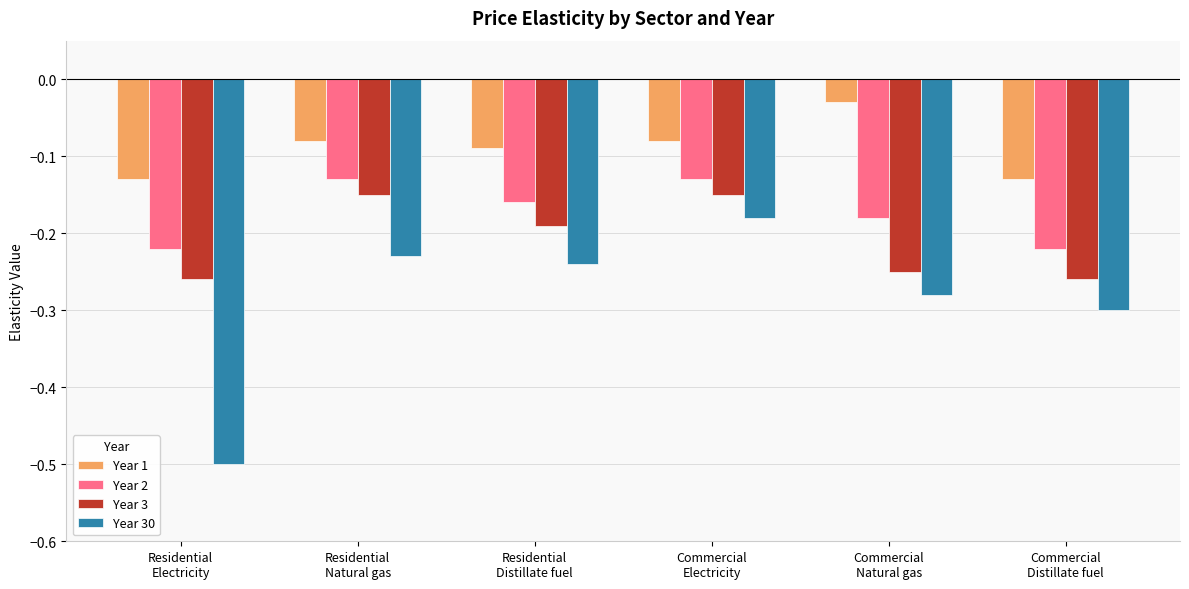

Count the number of data series in this chart.

4